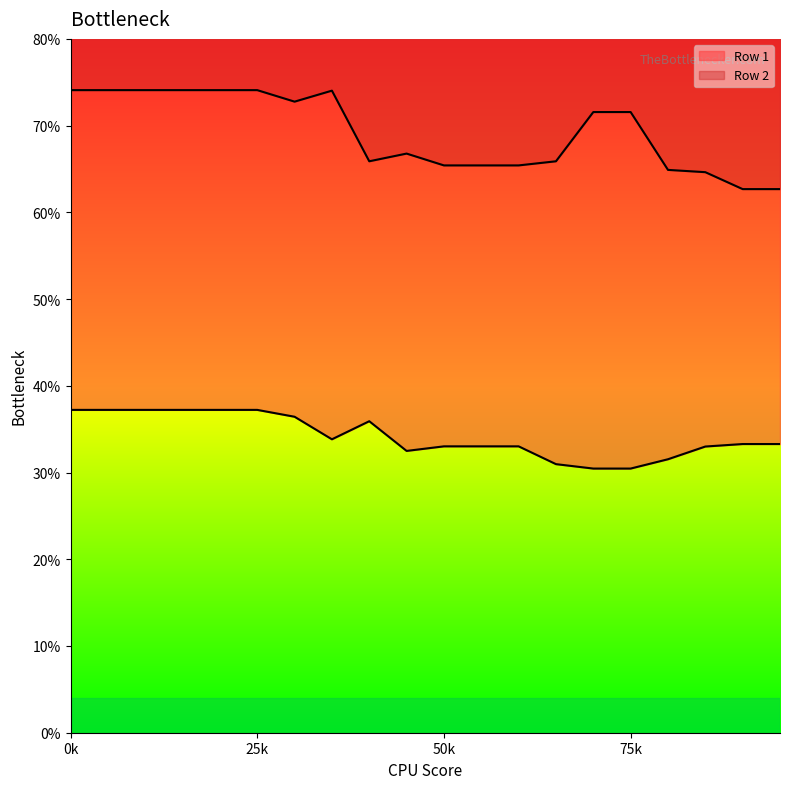

Does the chart display data point markers on the line(s)?

No